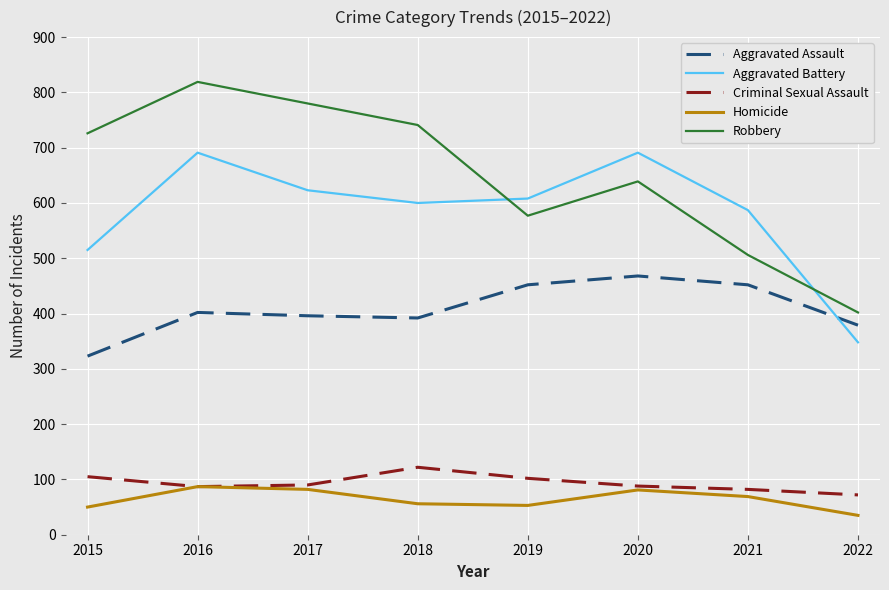

True or false: Homicide has a value of 56 at 2018.

True